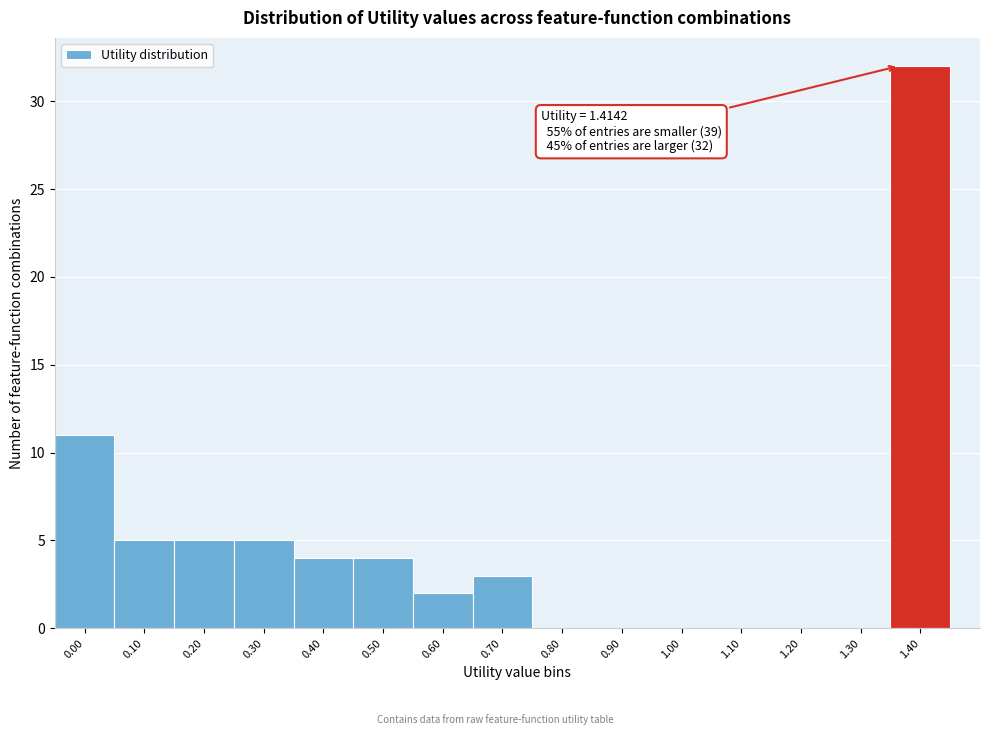

Reading left to right, extract all data points from this chart.

0.00=11	0.10=5	0.20=5	0.30=5	0.40=4	0.50=4	0.60=2	0.70=3	0.80=0	0.90=0	1.00=0	1.10=0	1.20=0	1.30=0	1.40=32